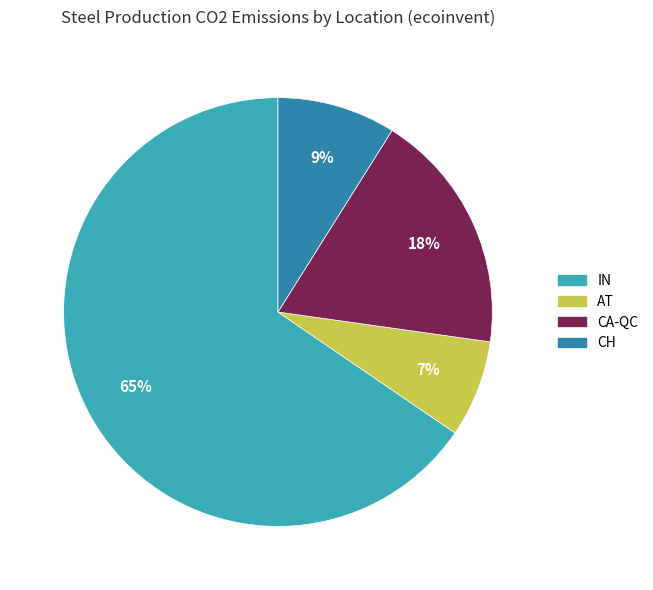

Combined, do CA-QC and AT account for over 50%?

No